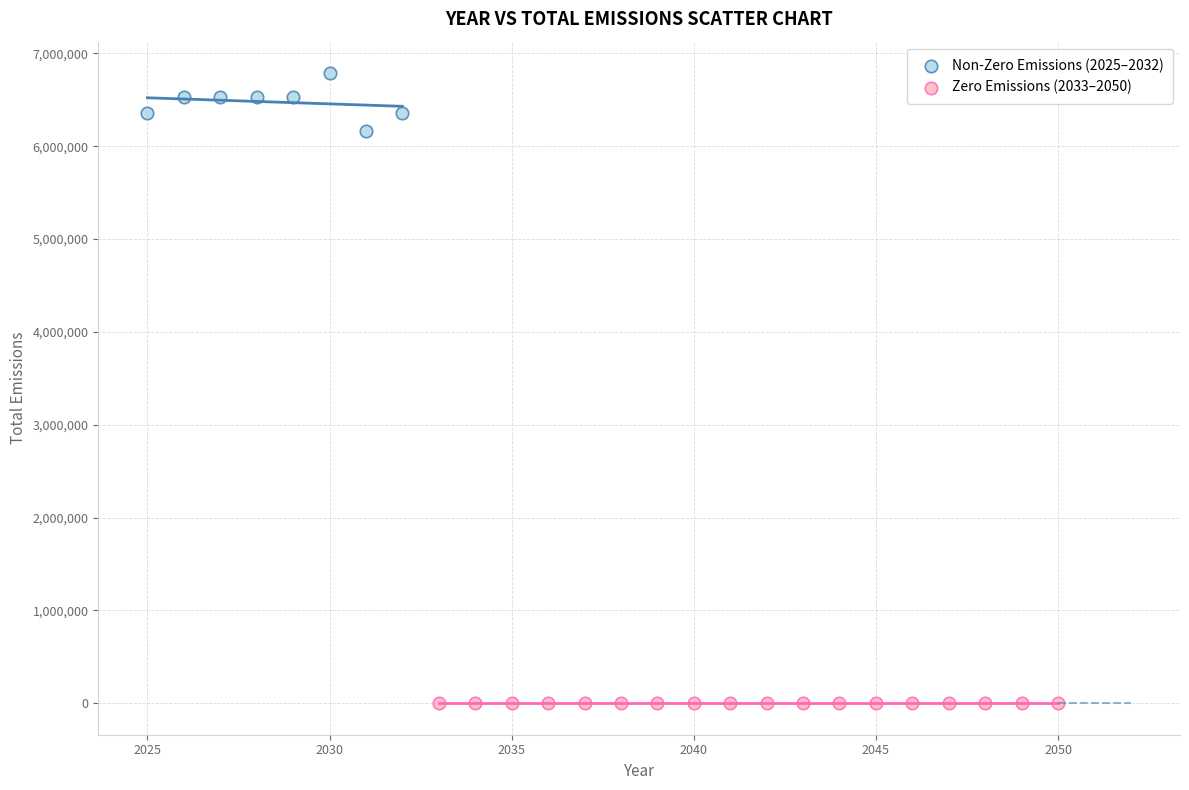

Which series contains the lowest Y value?

Zero Emissions (2033–2050)